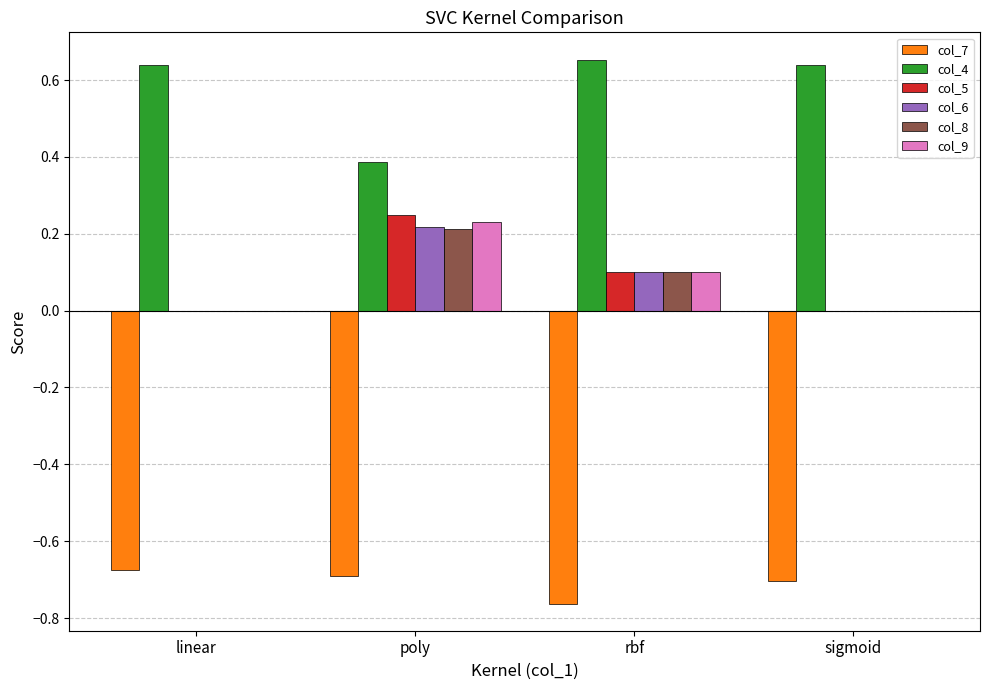

Which series has the largest total across all categories?

col_4